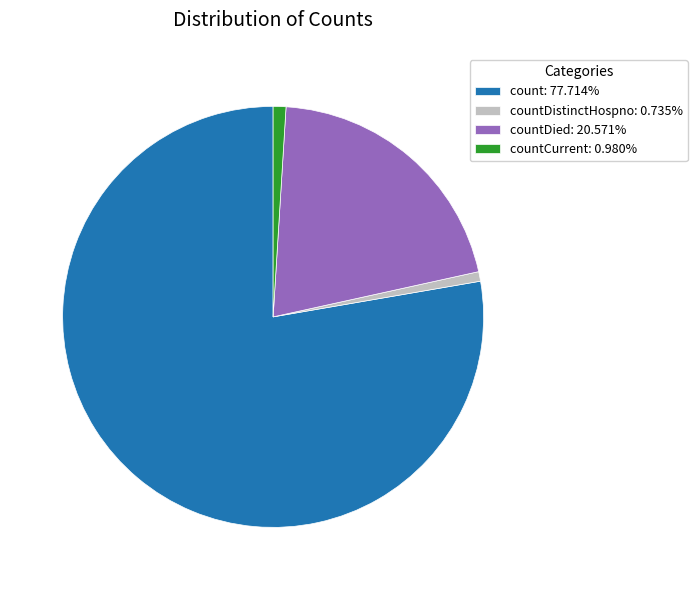

Is the sum of countDistinctHospno: 0.735% and countDied: 20.571% greater than half?

No